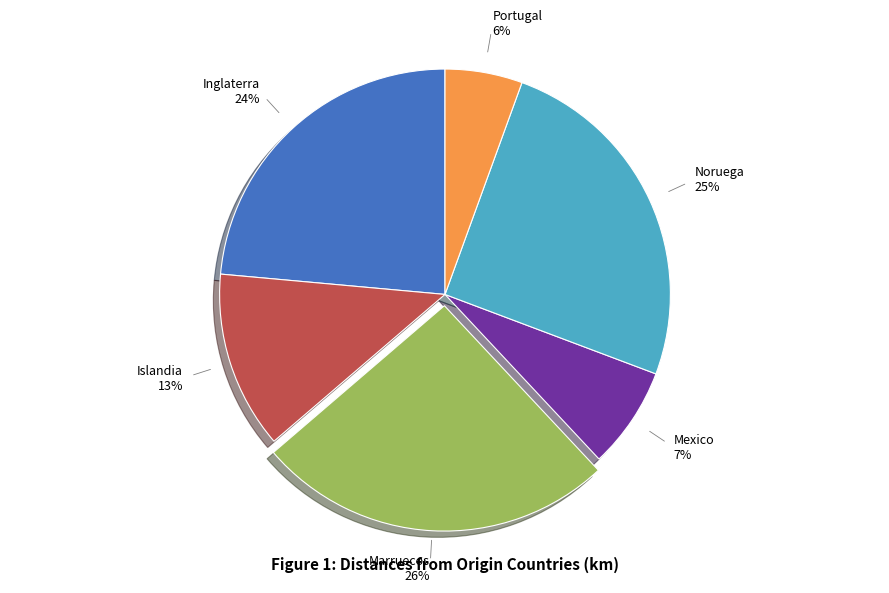

How many segments does this pie chart have?

6